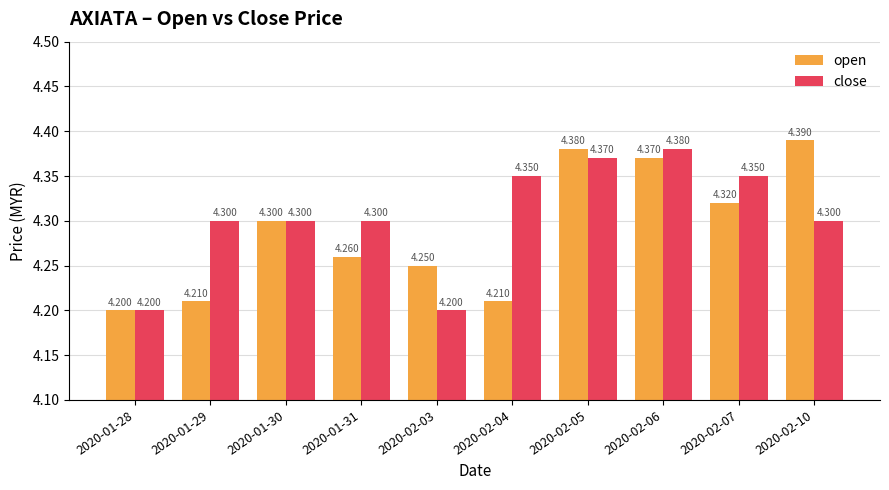

Does the chart contain any negative values?

No